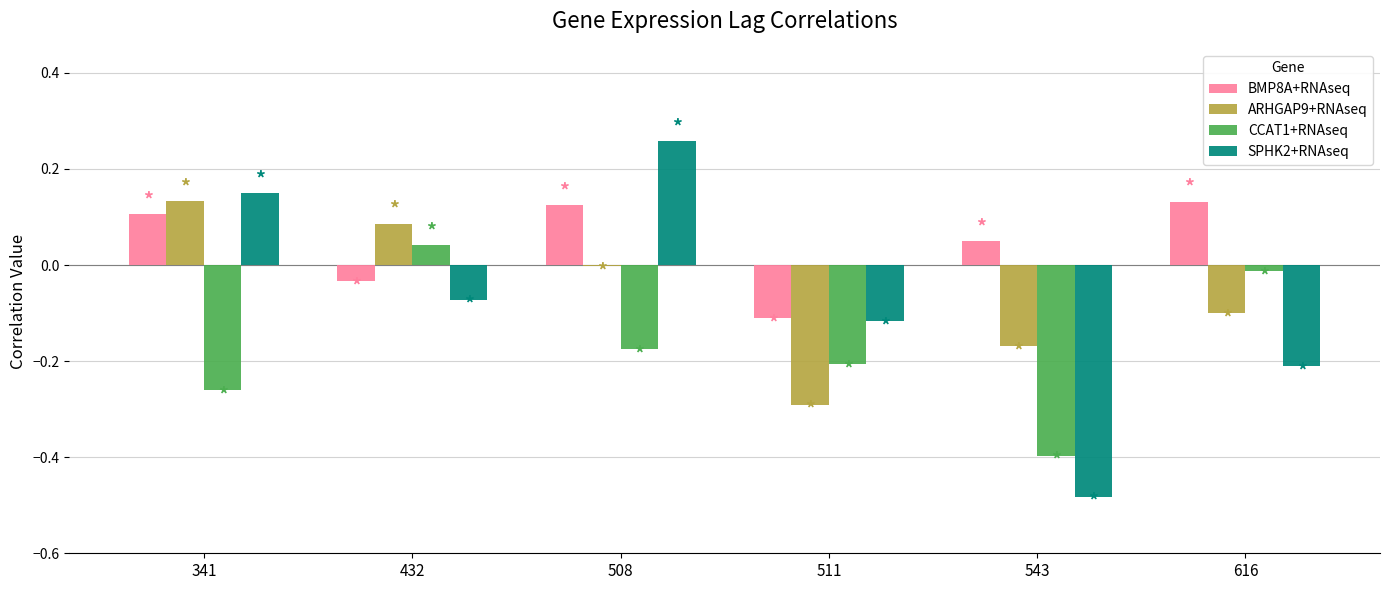

Which category has the highest value across all series?

508